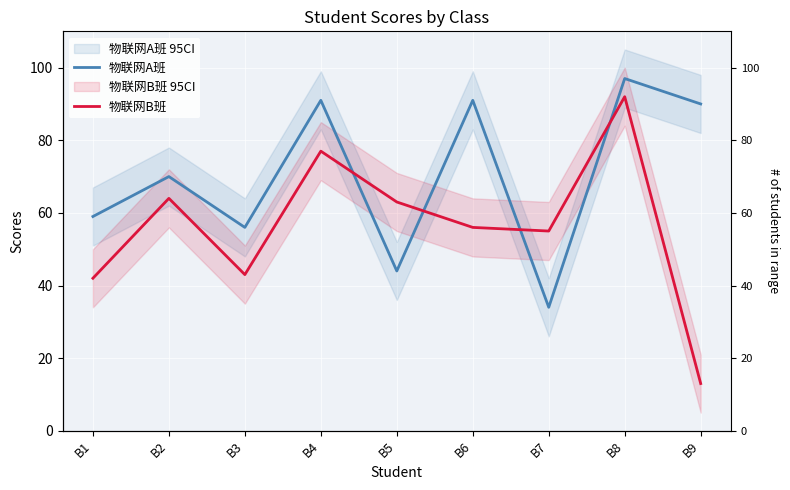

Reading right to left, transcribe all the data shown in this chart.

物联网A班: 90	97	34	91	44	91	56	70	59
物联网B班: 13	92	55	56	63	77	43	64	42